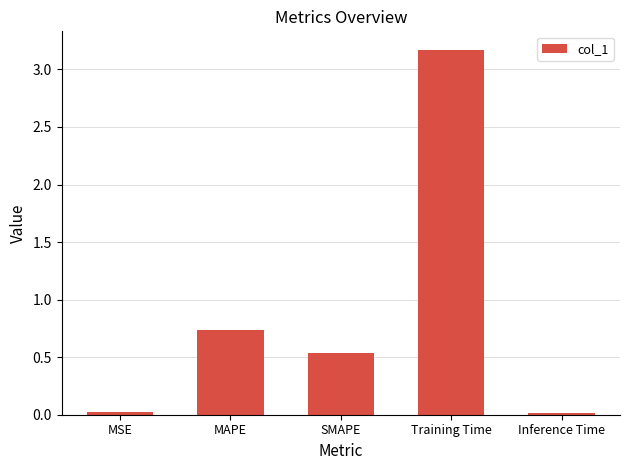

Which has a higher value, Inference Time or Training Time?

Training Time